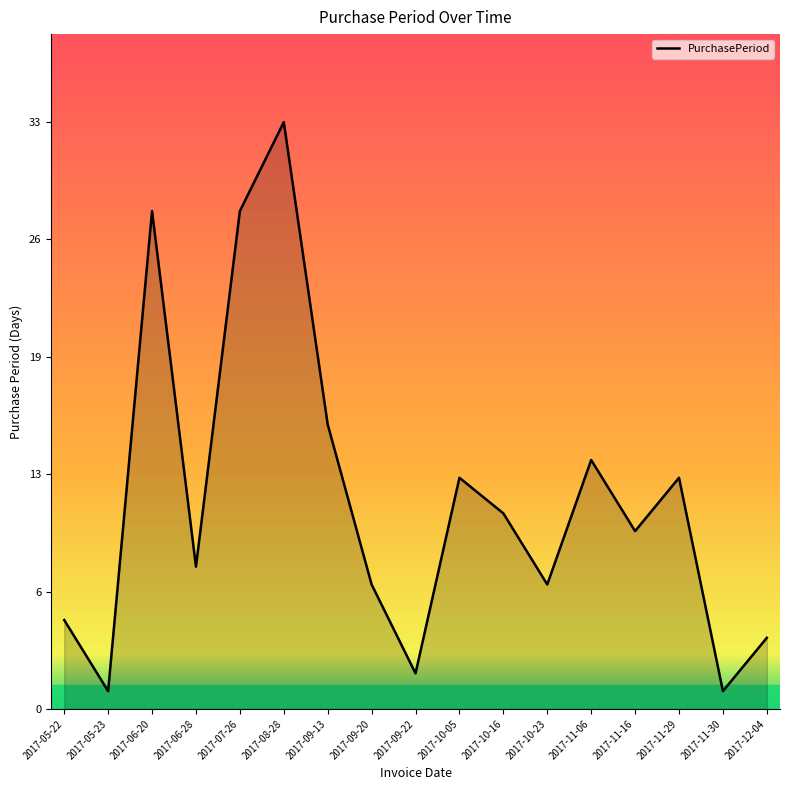

Rank the categories by value from lowest to highest.

2017-05-23, 2017-11-30, 2017-09-22, 2017-12-04, 2017-05-22, 2017-09-20, 2017-10-23, 2017-06-28, 2017-11-16, 2017-10-16, 2017-10-05, 2017-11-29, 2017-11-06, 2017-09-13, 2017-06-20, 2017-07-26, 2017-08-28